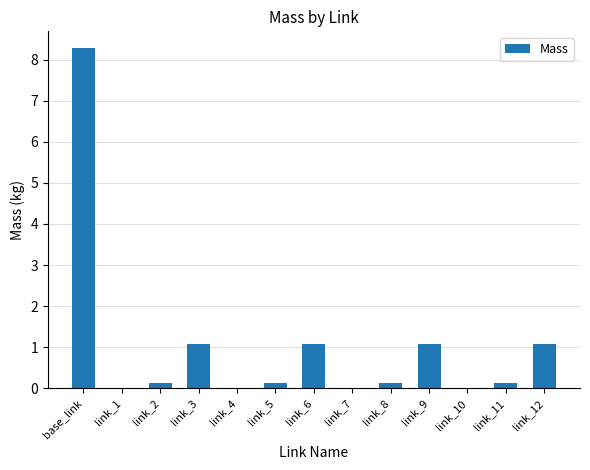

True or false: the data shows 0.0 at link_4.

True